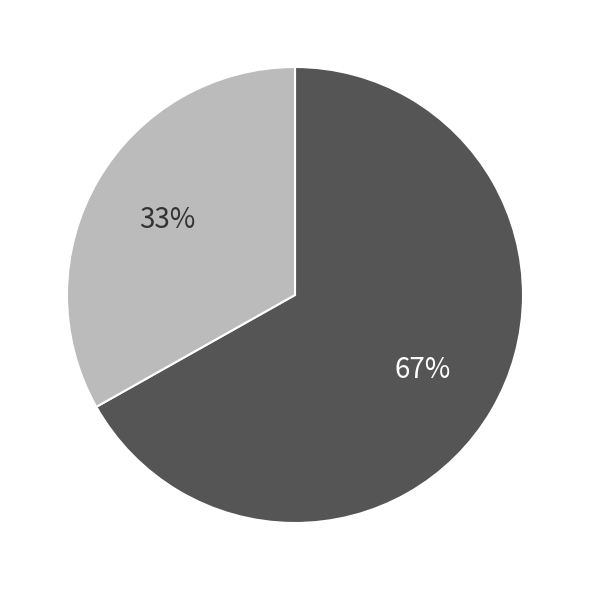

Is there any slice that represents more than half of the pie?

Yes